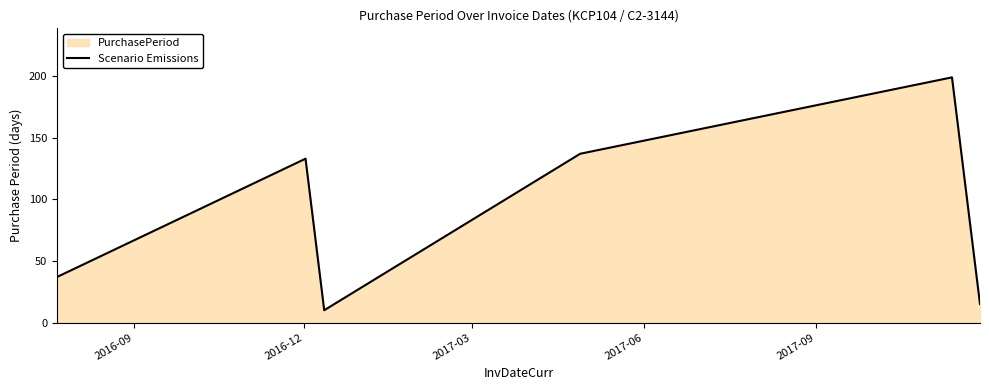

What is the greatest value displayed?

199